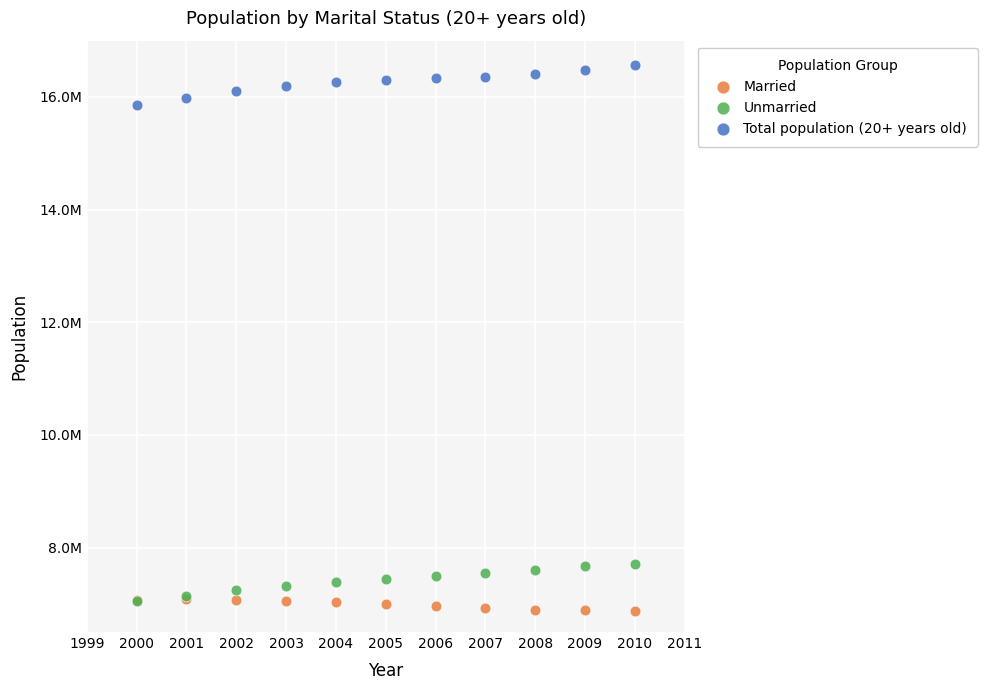

What are all the series names shown in the legend?

Married, Unmarried, Total population (20+ years old)